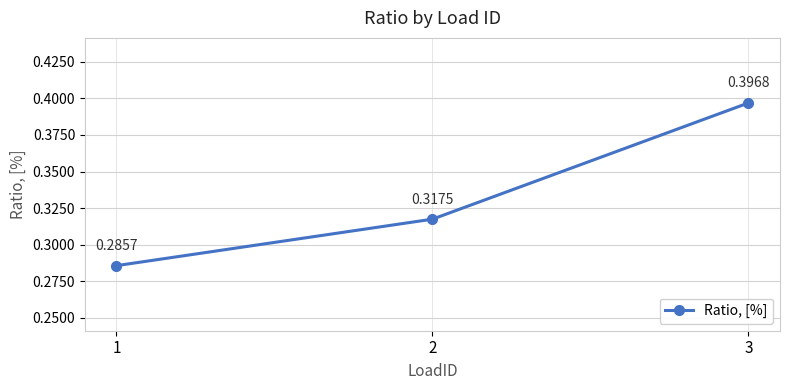

At which label is the value closest to 0?

1